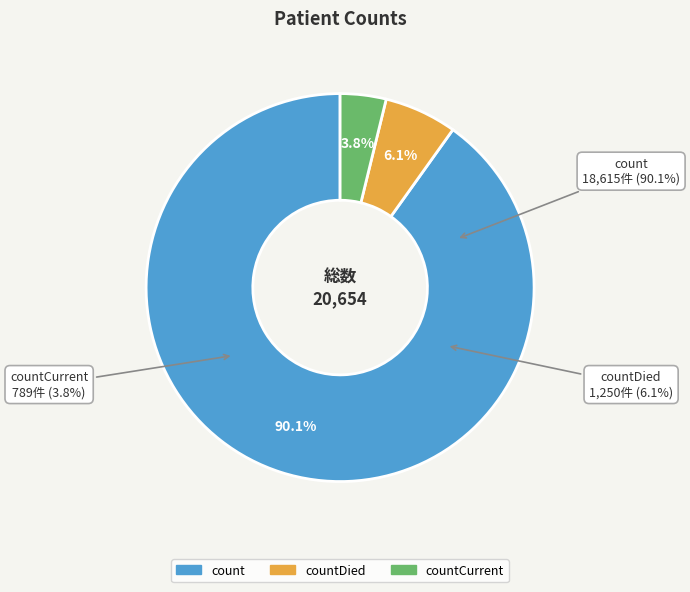

The countDied slice represents 13% of the pie. True or false?

False